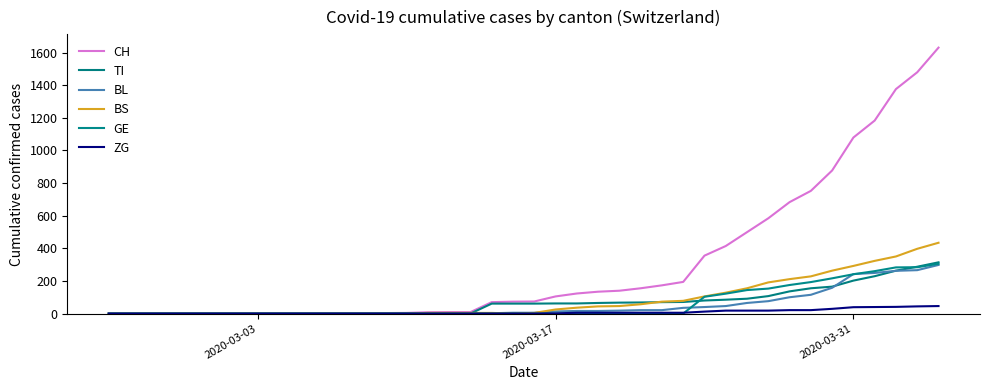

At how many categories does at least one series exceed 462?

10